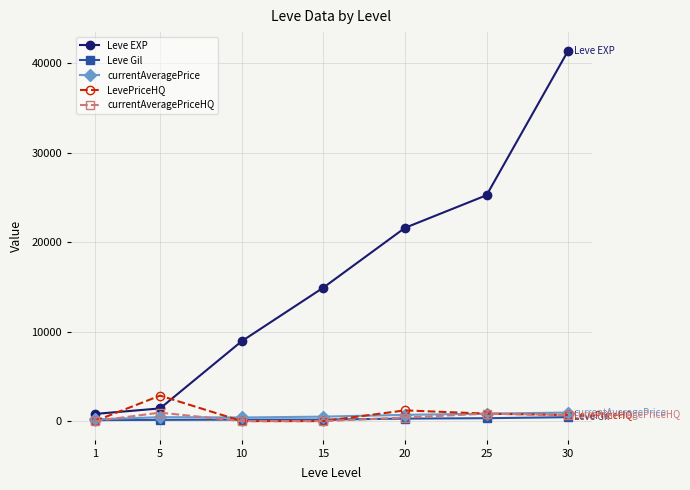

Between which two adjacent categories do LevePriceHQ and Leve Gil first intersect?

1 and 5